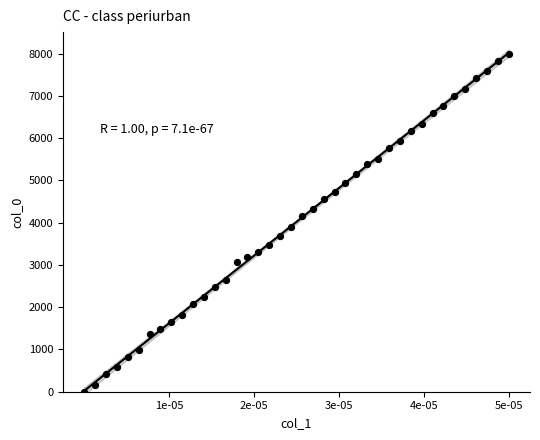

What is the range of Y values (max minus min)?

8000.0